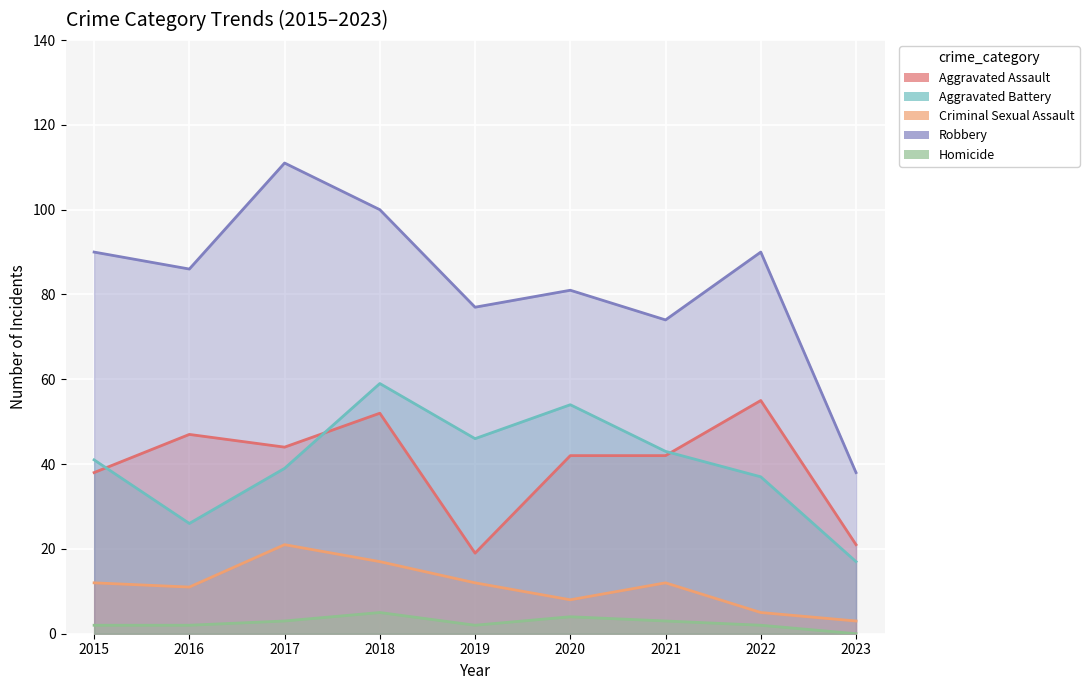

How many lines are shown in the chart?

5